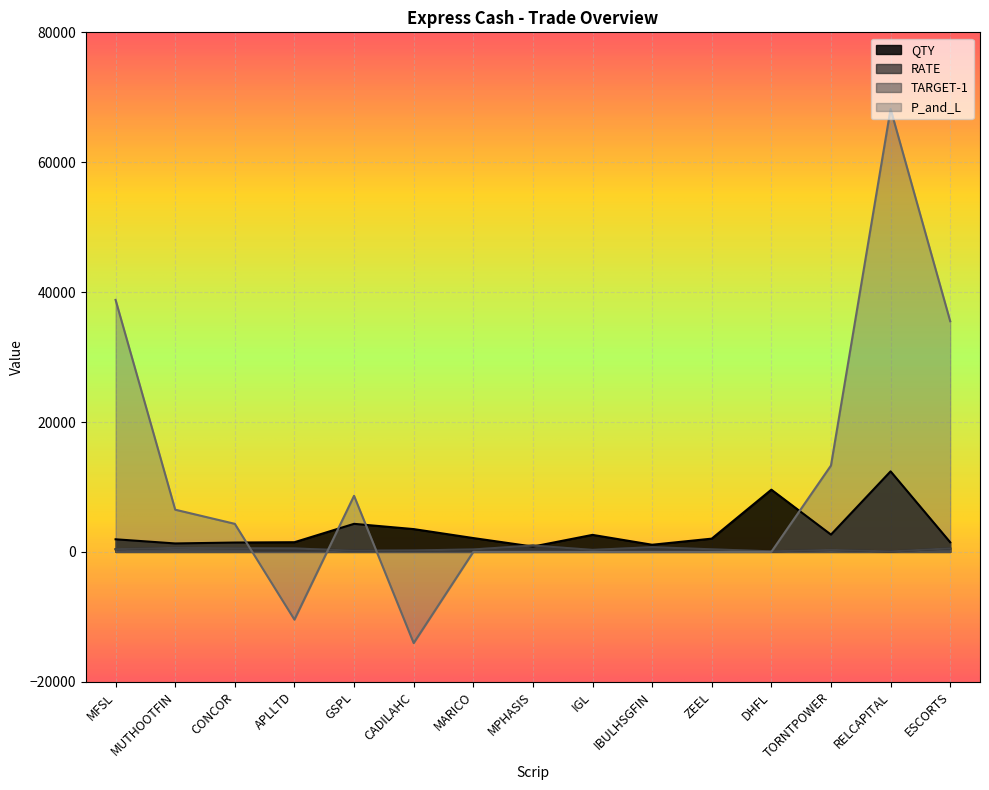

Which category has the lowest value in the P_and_L series?

CADILAHC